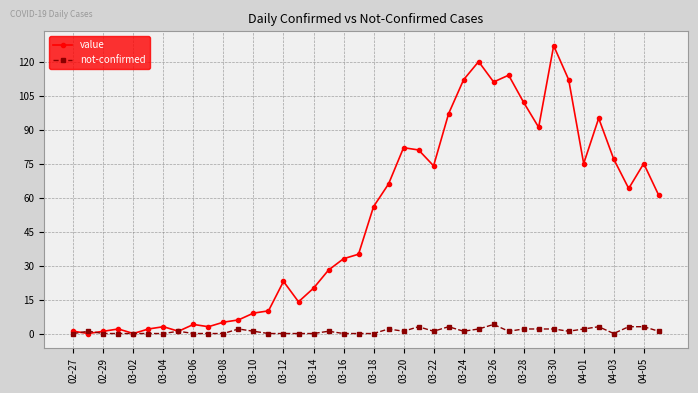

Reading right to left, what are all the values shown in this chart?

value: 61	75	64	77	95	75	112	127	91	102	114	111	120	112	97	74	81	82	66	56	35	33	28	20	14	23	10	9	6	5	3	4	1	3	2	0	2	1	0	1
not-confirmed: 1	3	3	0	3	2	1	2	2	2	1	4	2	1	3	1	3	1	2	0	0	0	1	0	0	0	0	1	2	0	0	0	1	0	0	0	0	0	1	0